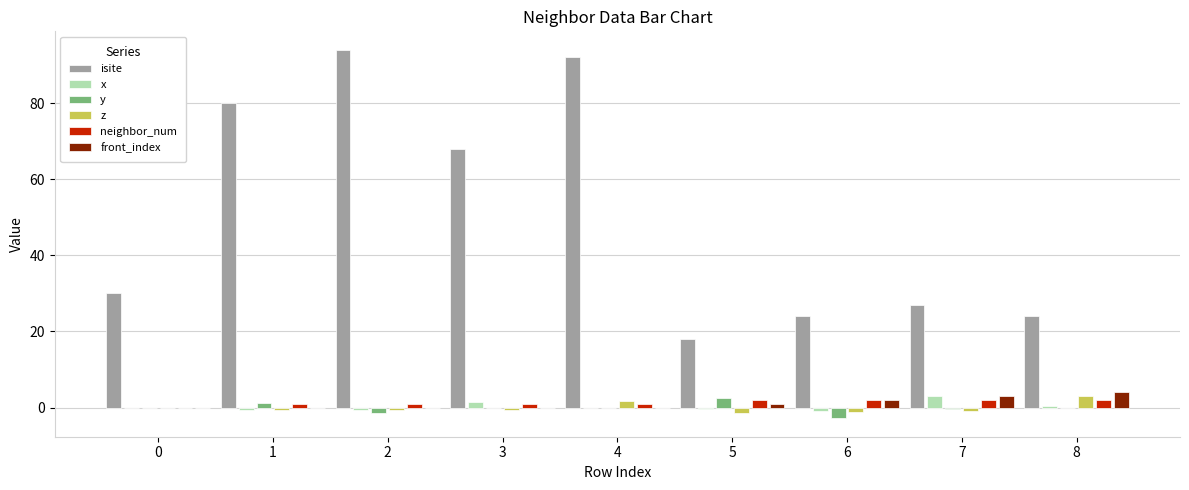

Between 4 and 8, which series saw the biggest shift?

isite